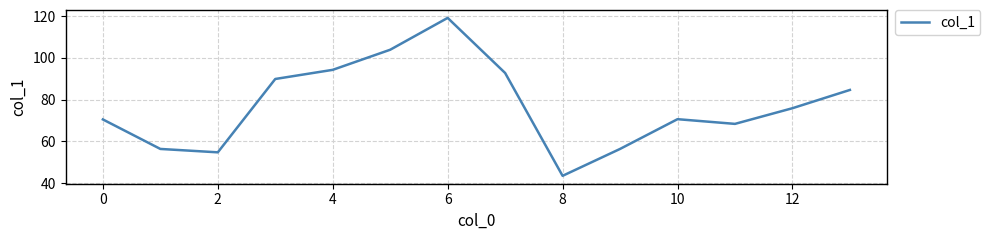

What is the greatest value displayed?

119.1